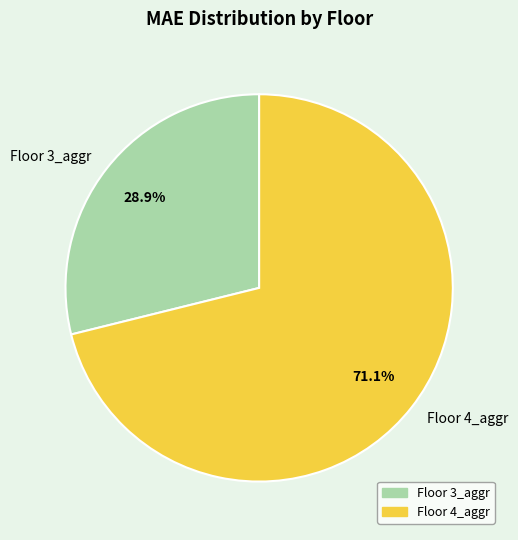

Combined, do Floor 3_aggr and Floor 4_aggr account for over 50%?

Yes